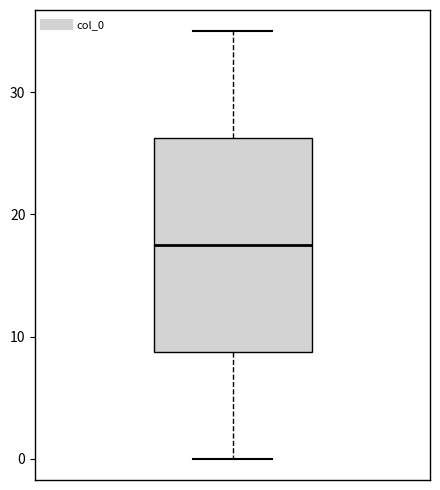

Read this box plot against the y-axis: the position of the median line, the range covered by the box, and the ends of both whiskers. The values are not printed on the chart, so give them approximately, as read against the axis.

median 18, box 9 to 26, whiskers 0 to 35